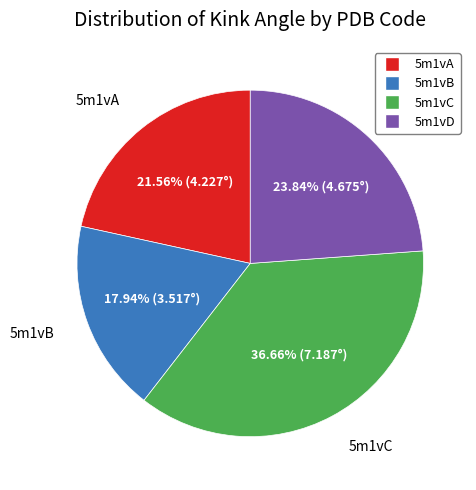

Combined, what portion of the pie is 5m1vB and 5m1vC?

54.6%